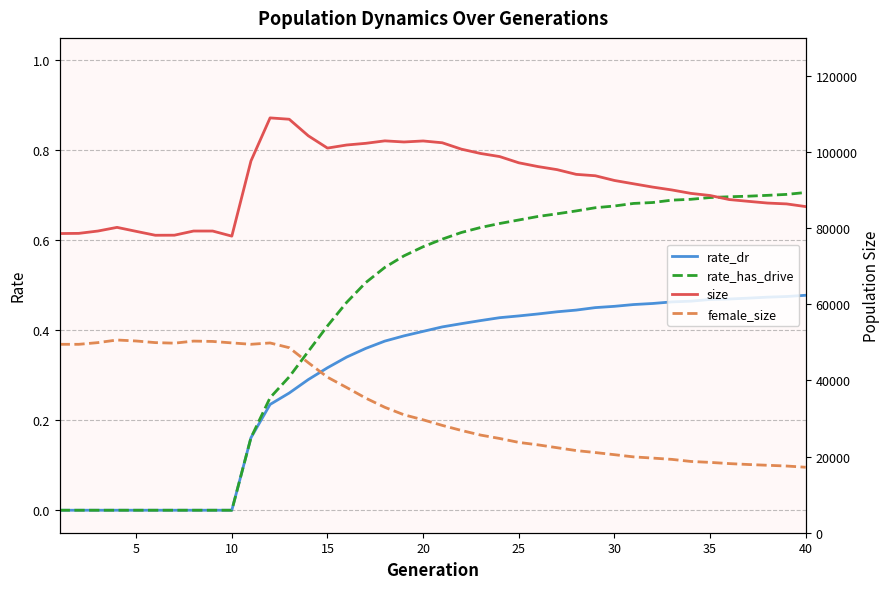

What is the difference between the second highest and second lowest values in the female_size series?

32848.0